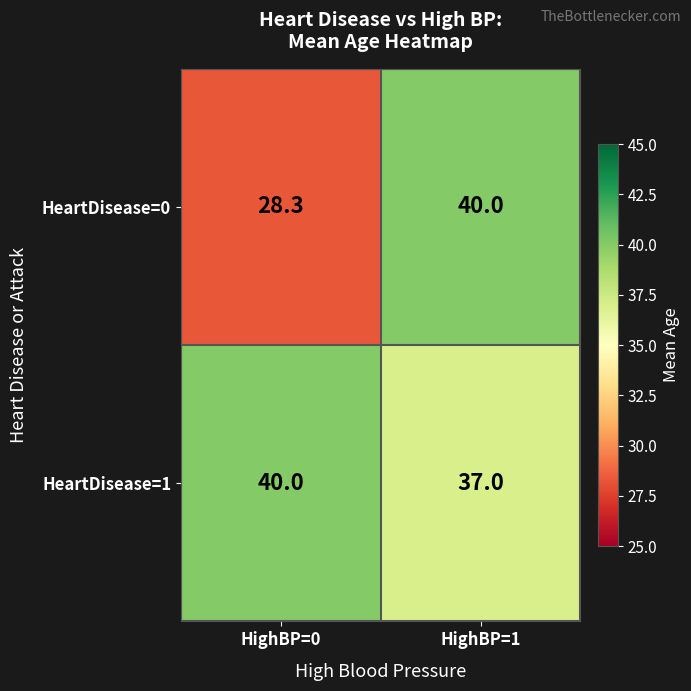

Rank the series at HighBP=1 from lowest to highest value.

HeartDisease=1, HeartDisease=0